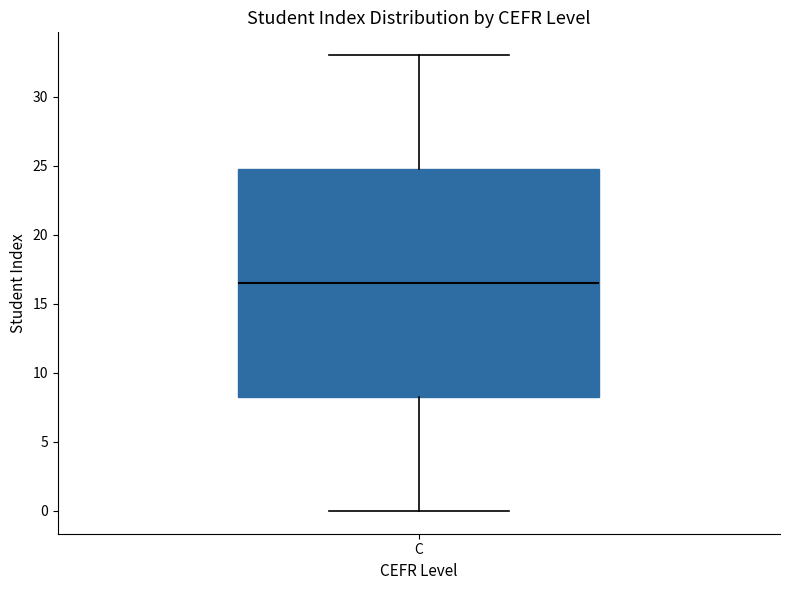

Read this box plot against the y-axis: the position of the median line, the range covered by the box, and the ends of both whiskers. The values are not printed on the chart, so give them approximately, as read against the axis.

median 16.5, box 8.5 to 25.0, whiskers 0.0 to 33.0